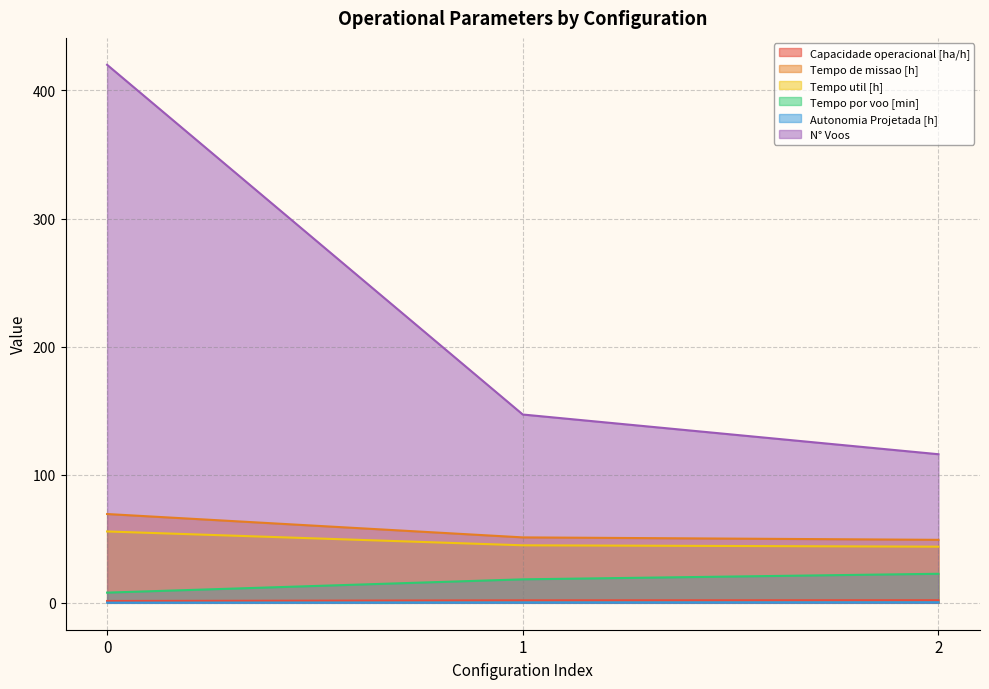

Reading right to left, list all the values displayed in this chart.

Capacidade operacional [ha/h]: 2=2.0	1=2.0	0=1.4
Tempo de missao [h]: 2=49.2	1=51.1	0=69.3
Tempo util [h]: 2=43.8	1=44.9	0=55.7
Tempo por voo [min]: 2=22.7	1=18.3	0=8.0
Autonomia Projetada [h]: 2=0.4	1=0.3	0=0.1
N° Voos: 2=116.0	1=147.0	0=420.0